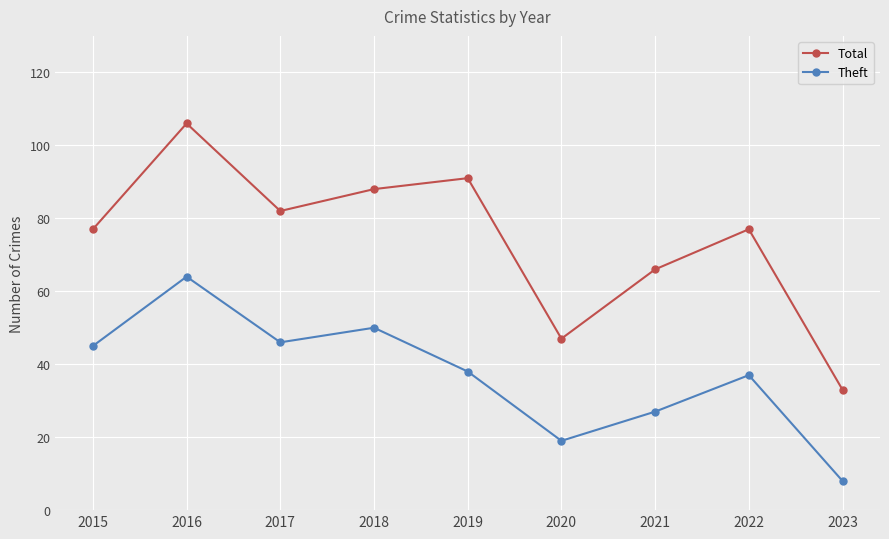

What is the approximate value of Theft at 2021?

27